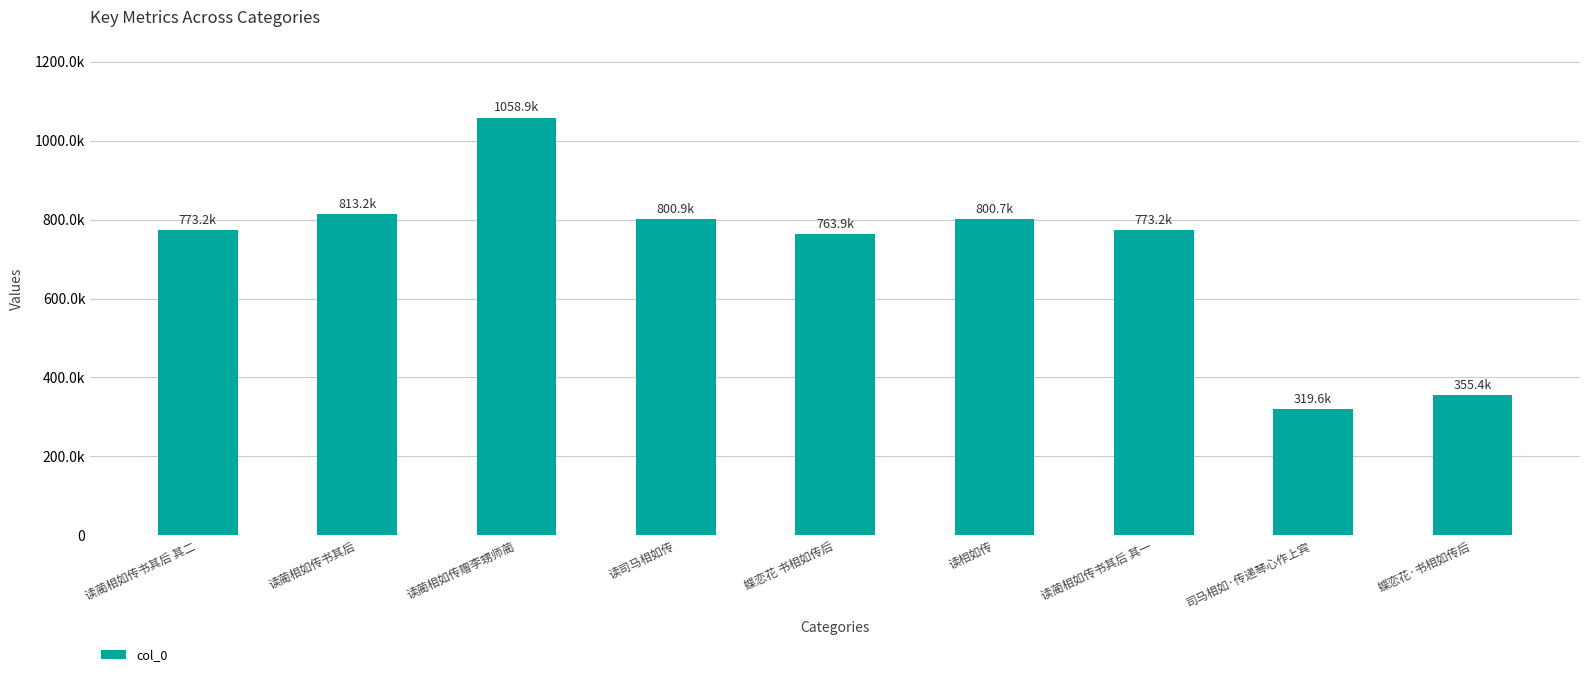

What is the sum of all values?

6459127